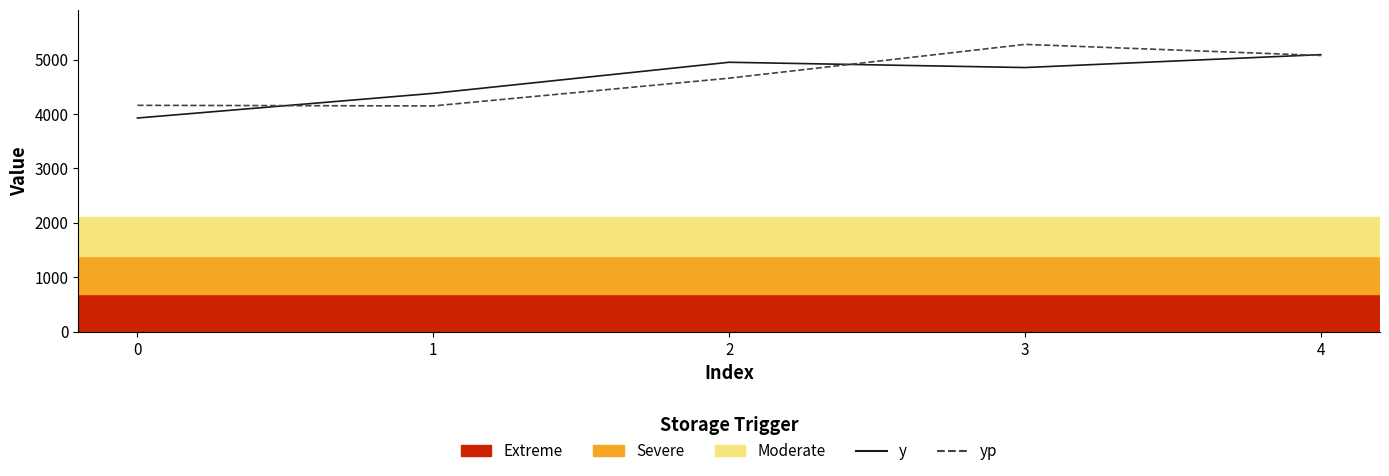

Reading left to right, transcribe all the data shown in this chart.

y: 3926.5	4380.0	4951.0	4854.0	5091.0
yp: 4159.5	4148.7	4658.7	5279.6	5075.5